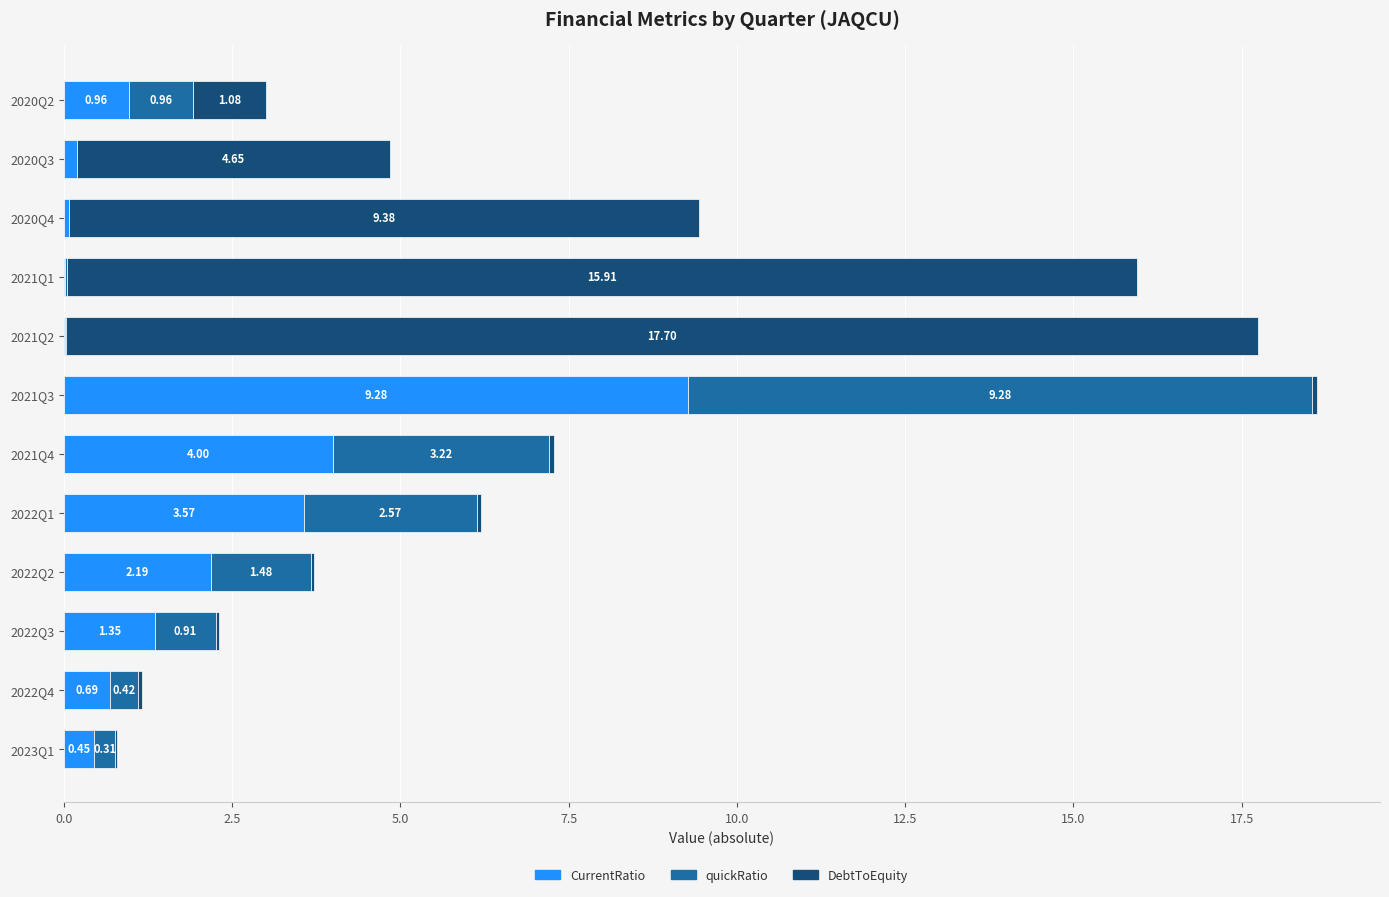

What is the total value across all series at 2021Q3?

18.6